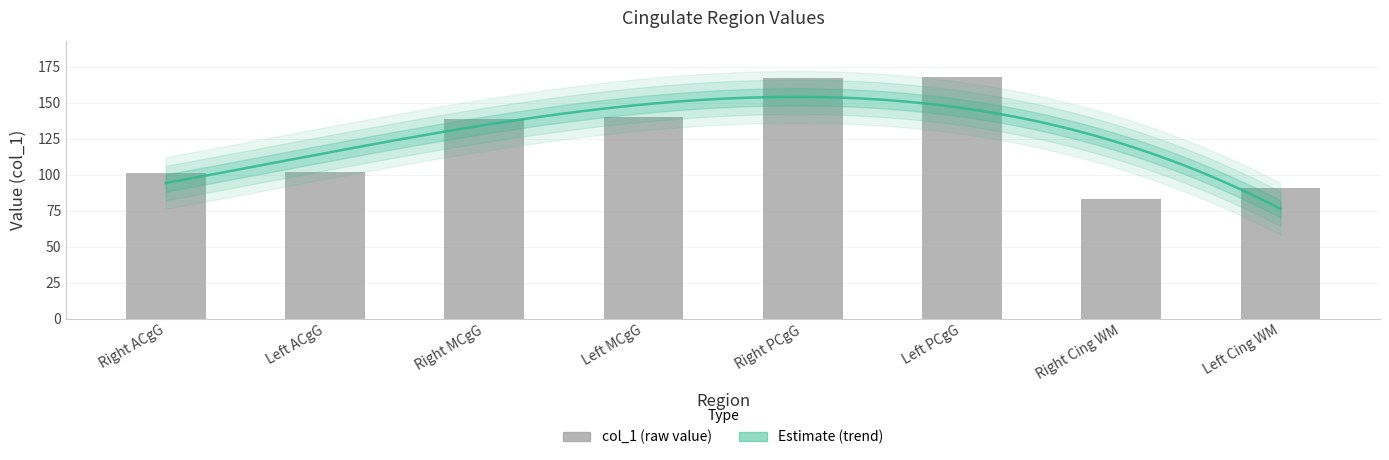

Is it true that the value at Left MCgG is 220?

False